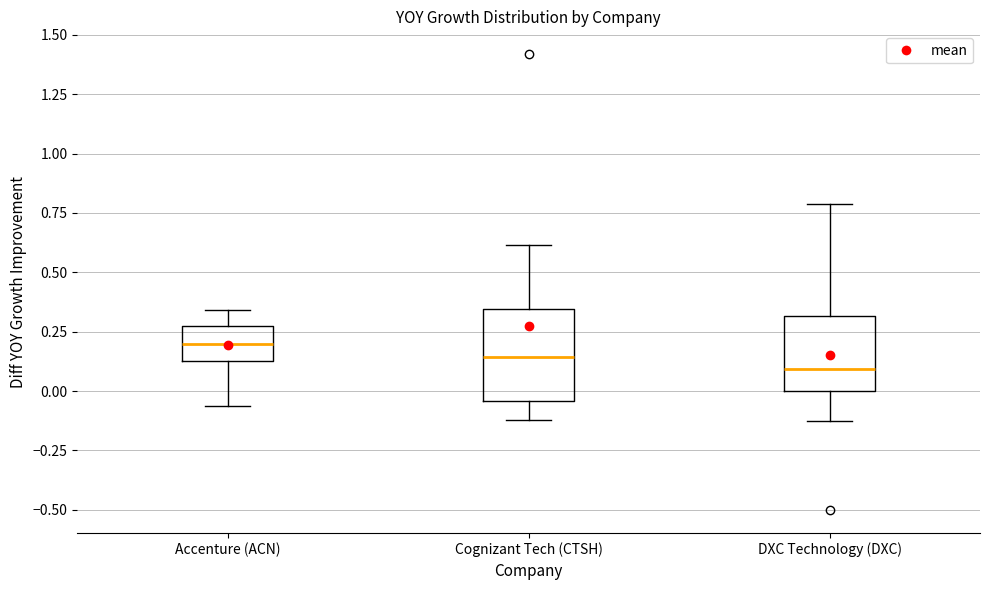

Which box's median line is the highest?

Accenture (ACN)